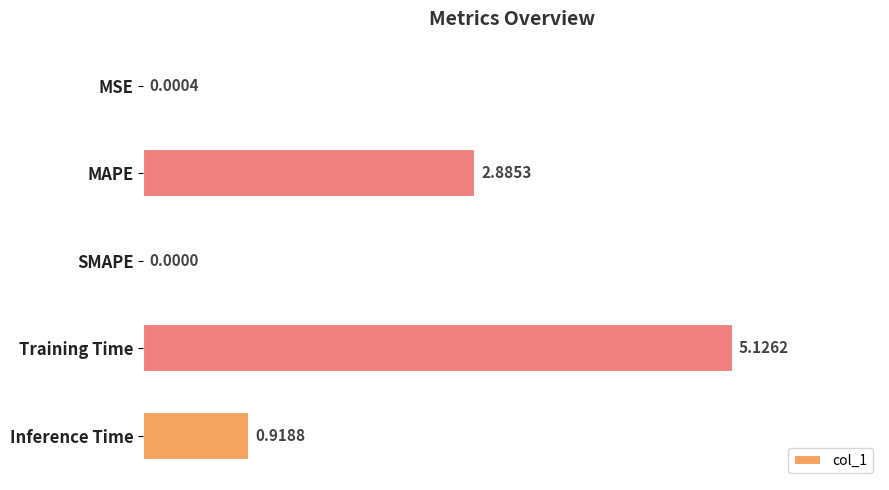

What is the sum of all values?

8.9